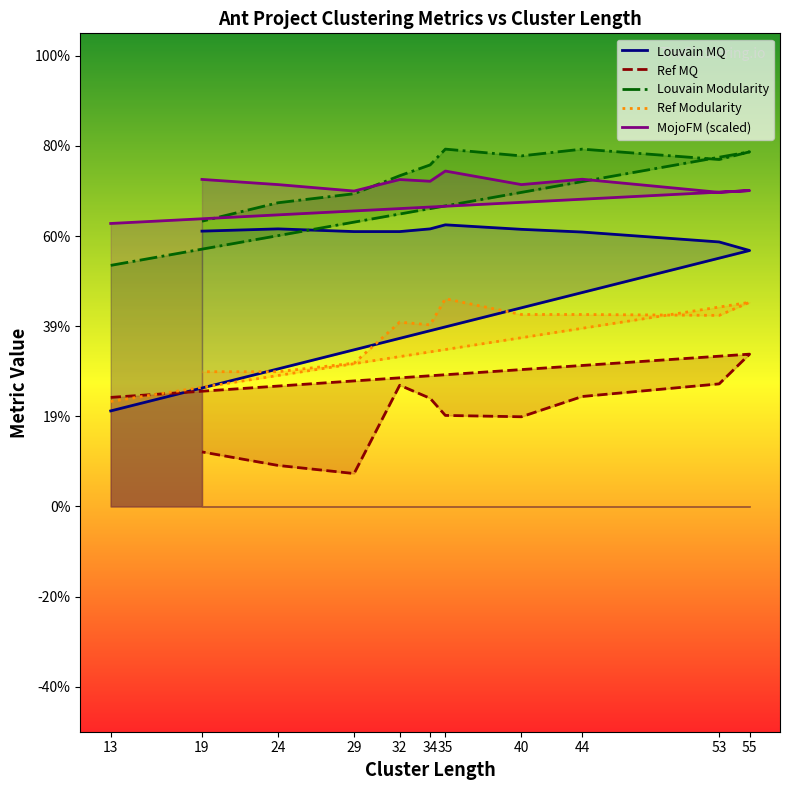

True or false: Louvain MQ has a value of 0.8 at 32.

False